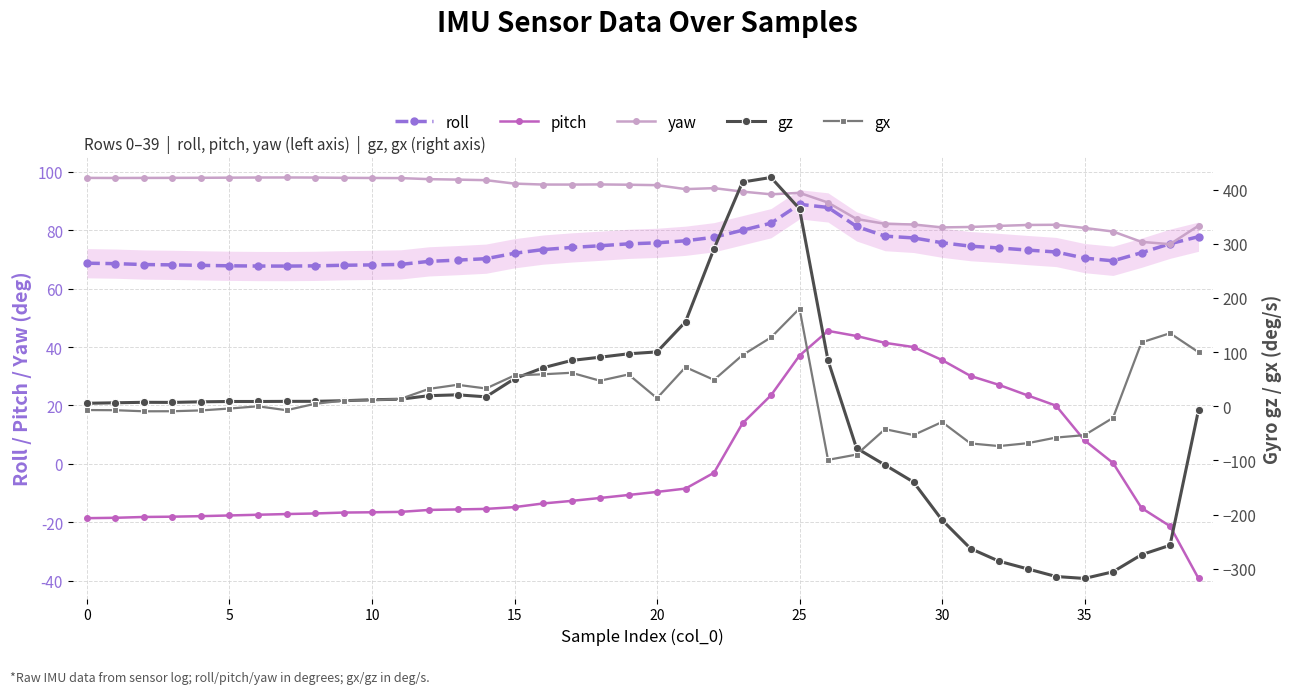

What is the difference between the maximum and second lowest values in the yaw series?

22.1